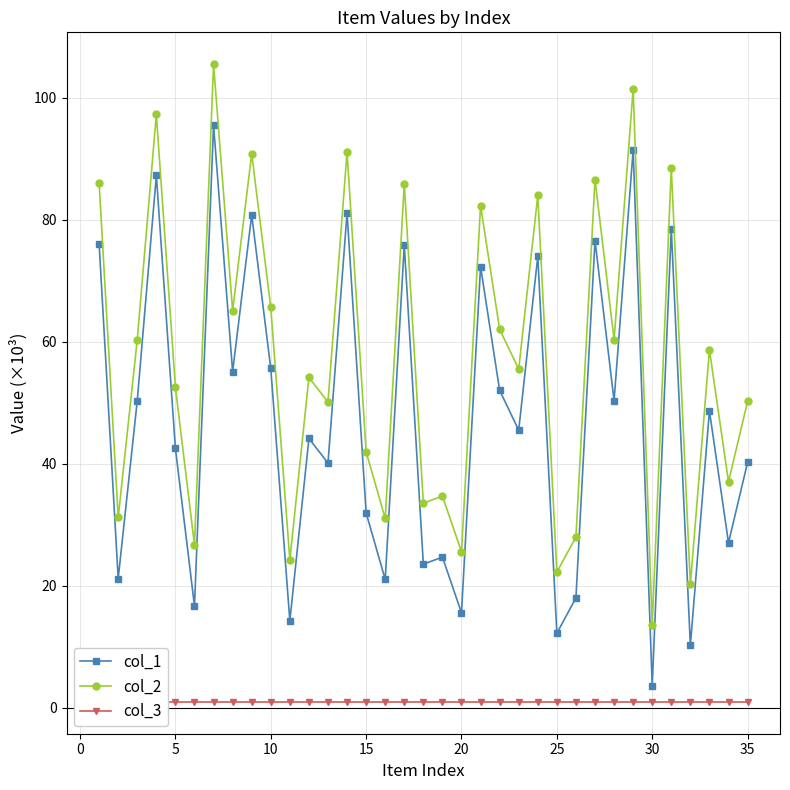

List the series in order of their overall mean, highest first.

col_2, col_1, col_3